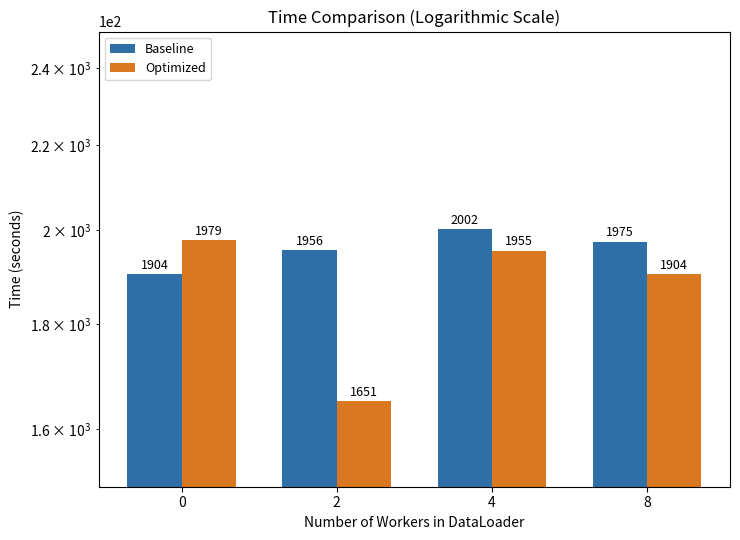

Reading left to right, list all the values displayed in this chart.

Baseline: 1904	1956	2002	1975
Optimized: 1979	1651	1955	1904